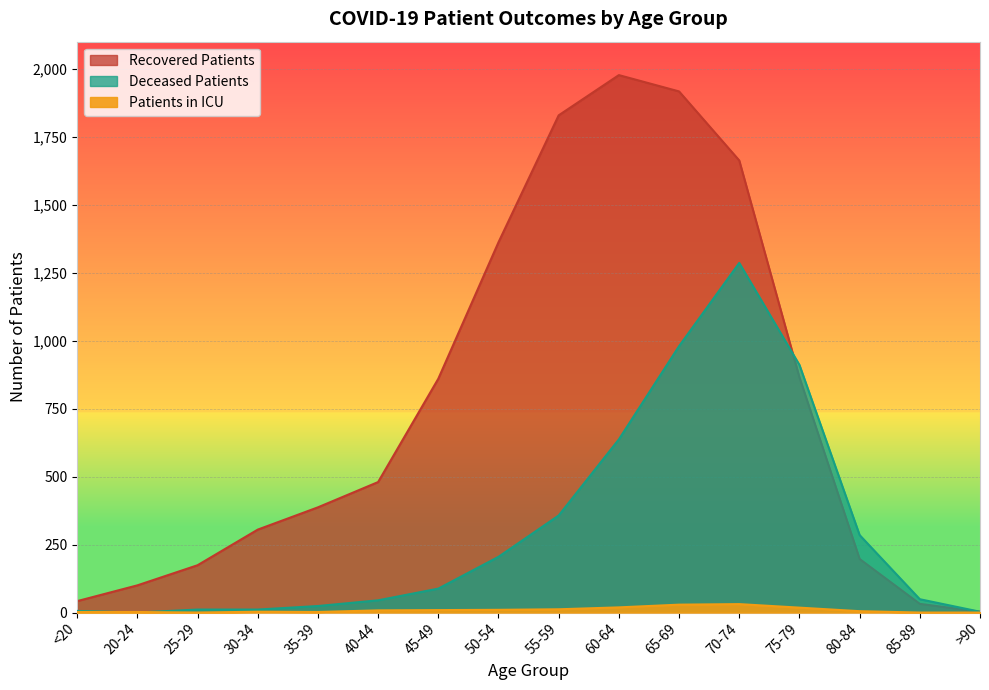

Where is the first local maximum for deceased_patients?

70-74